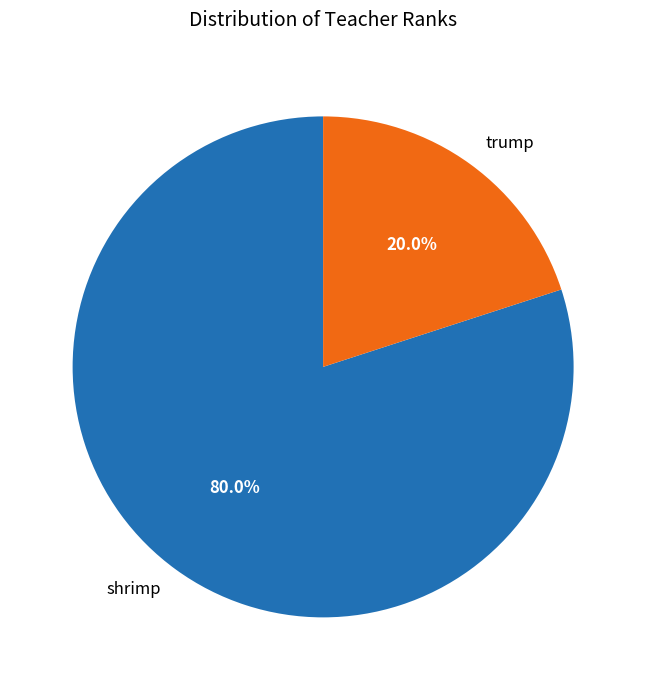

Count the number of slices in the pie.

2